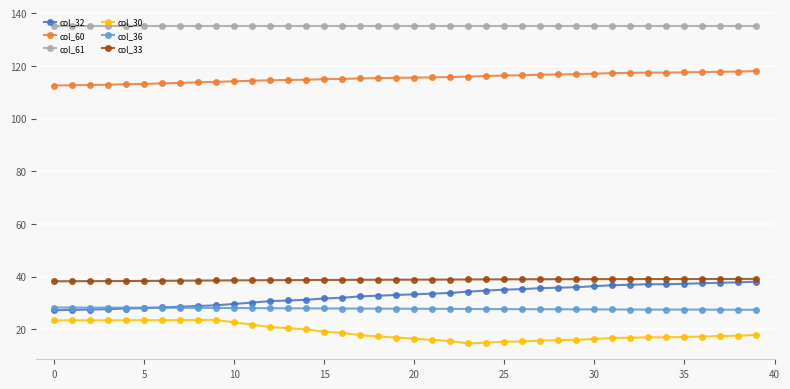

What is the value of the col_60 point at the 32nd from the left?

117.3